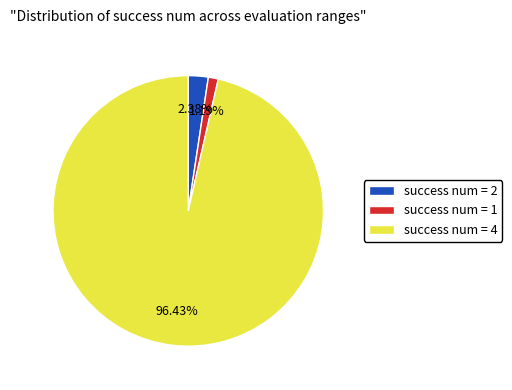

Count the number of slices in the pie.

3